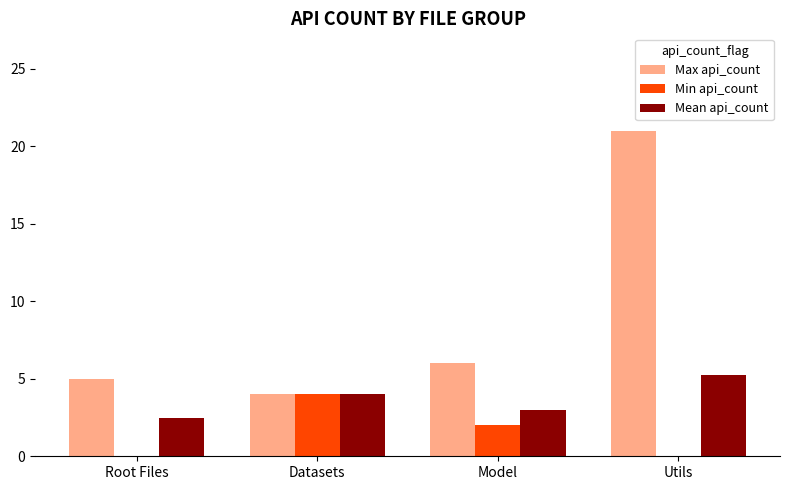

True or false: Max api_count has a value of 6.9 at Datasets.

False